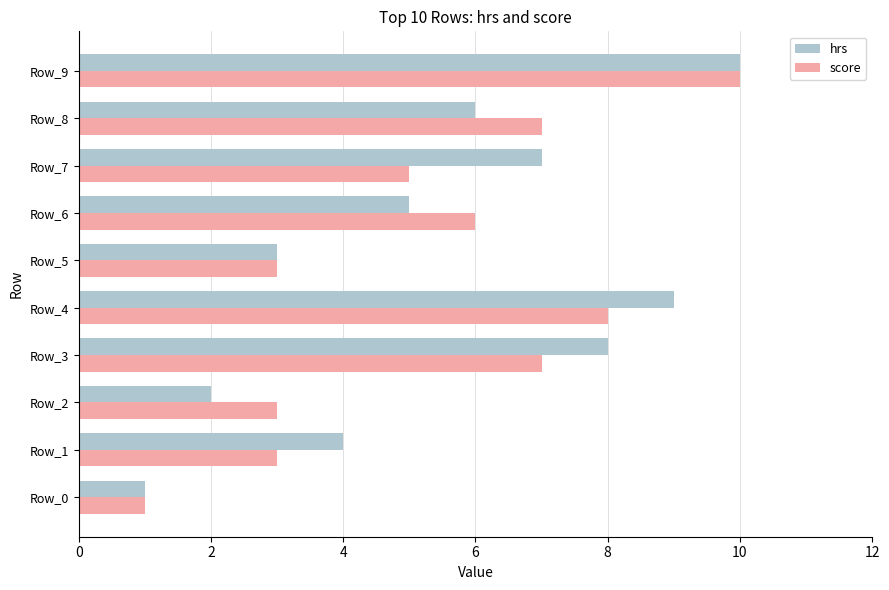

At which category is the sum across all series the highest?

Row_9